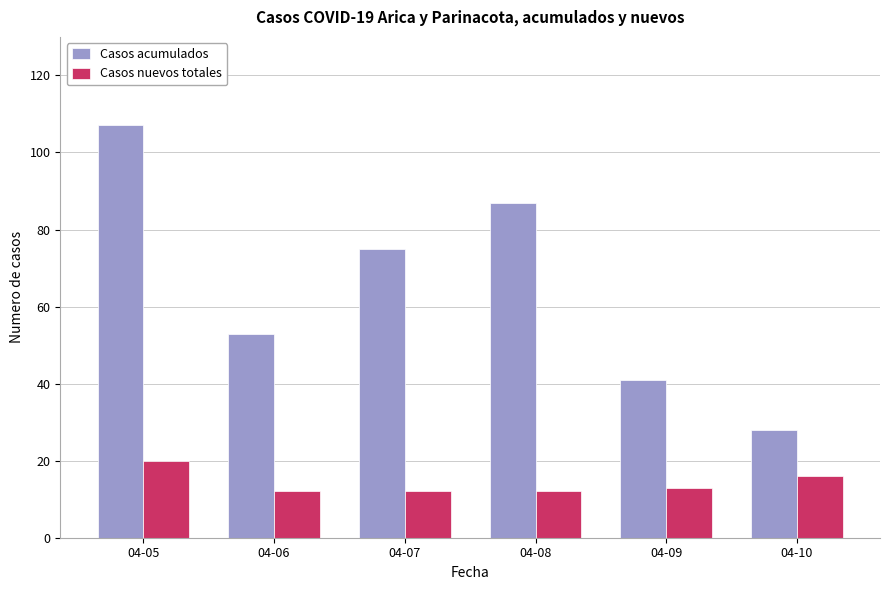

What is the value of the Casos nuevos totales bar at the 5th from the left?

13